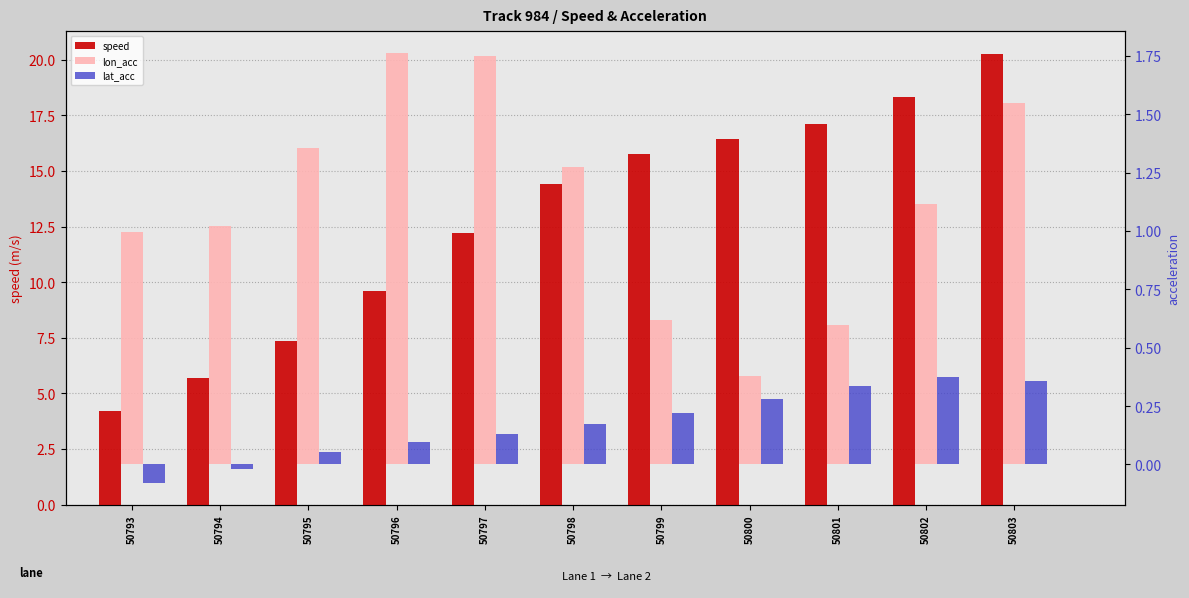

What is the difference between the maximum and minimum values in the lon_acc series?

1.4